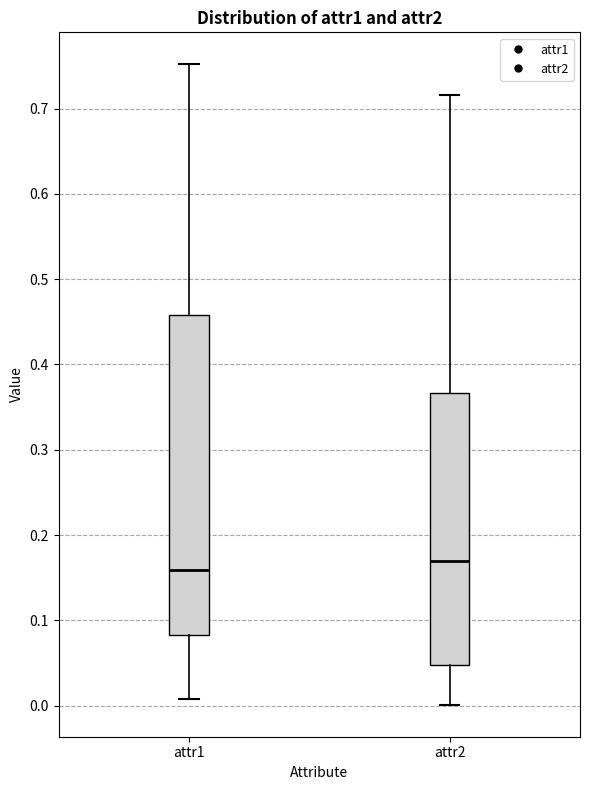

Where does the median line of the box for attr1 sit on the y-axis? The values are not printed on the chart, so give them approximately, as read against the axis.

0.16